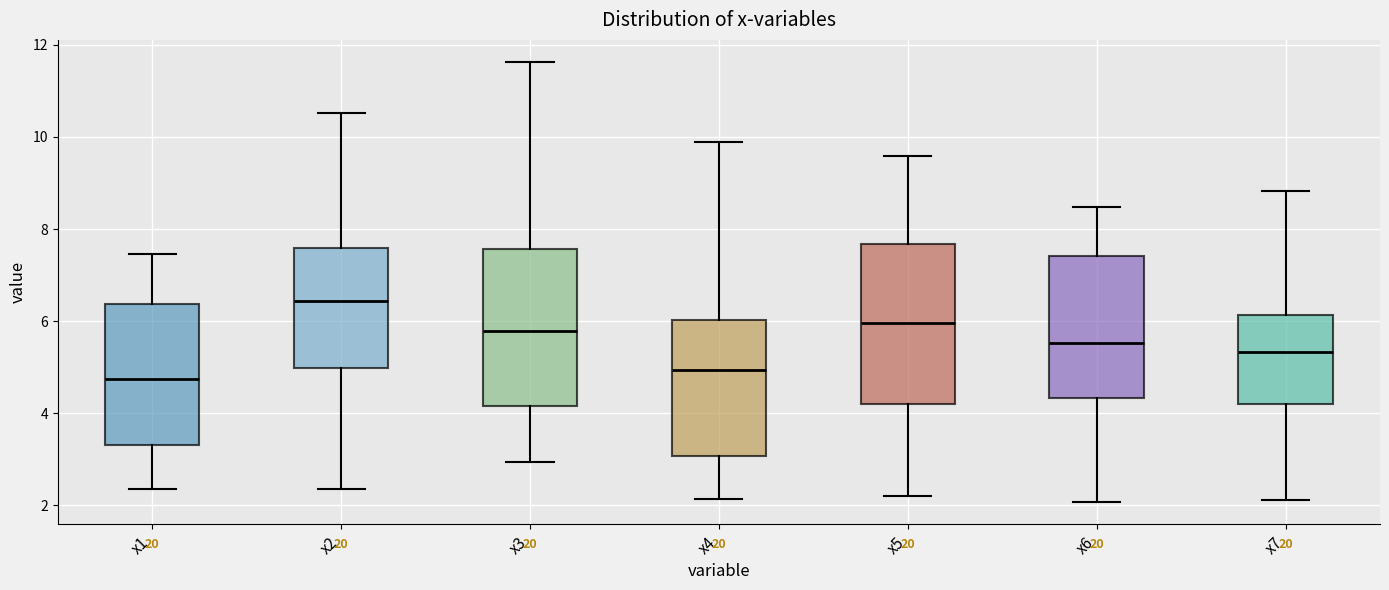

Where does the lower whisker of the box for x1 end on the y-axis? The values are not printed on the chart, so give them approximately, as read against the axis.

2.4